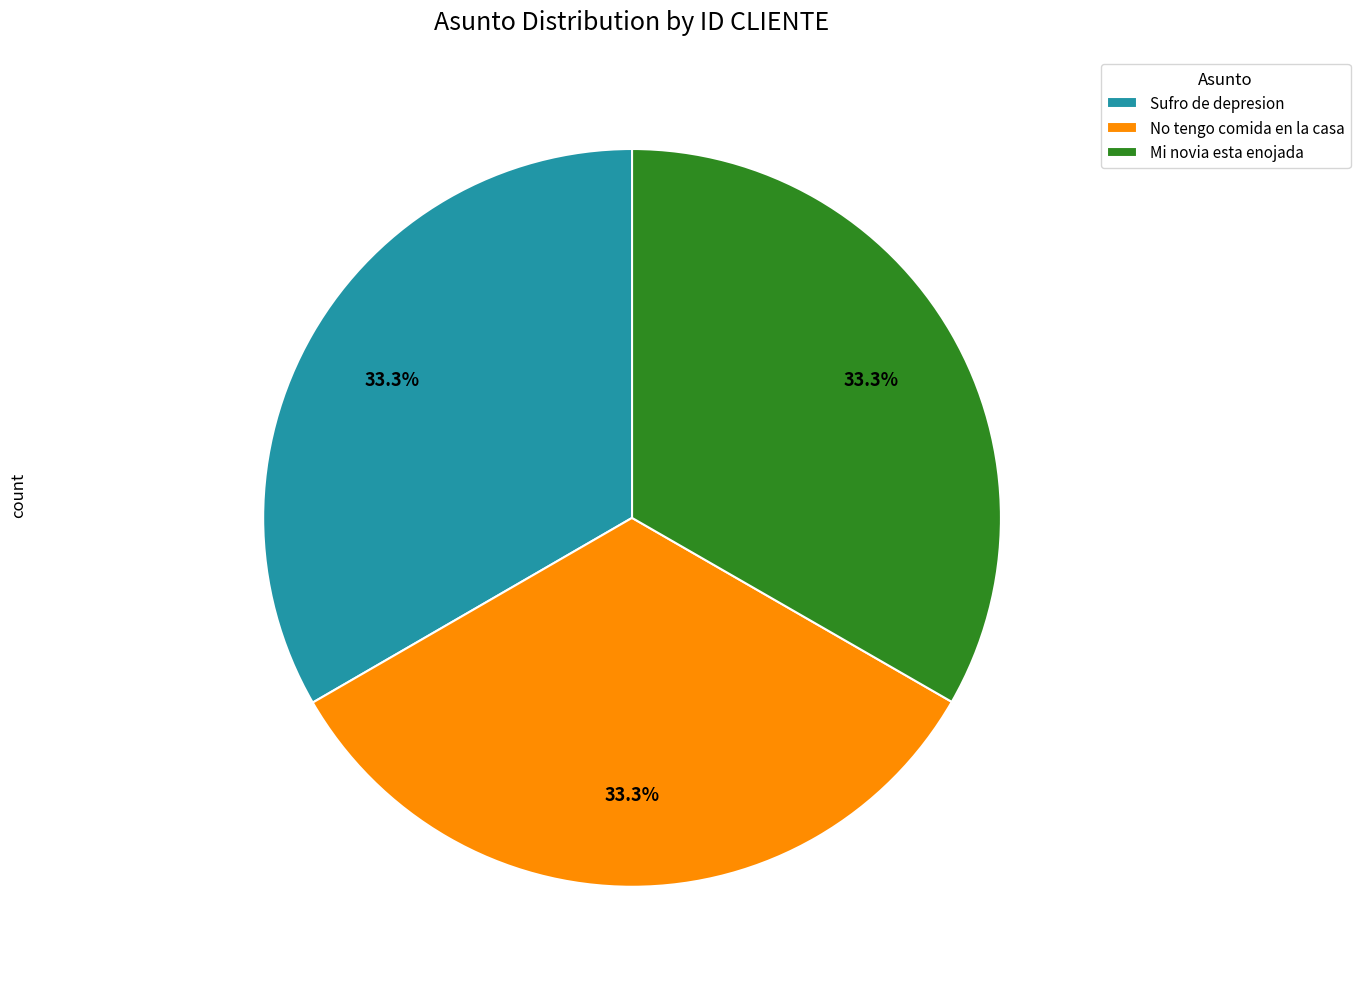

To the nearest percent, what is the average slice percentage?

33%